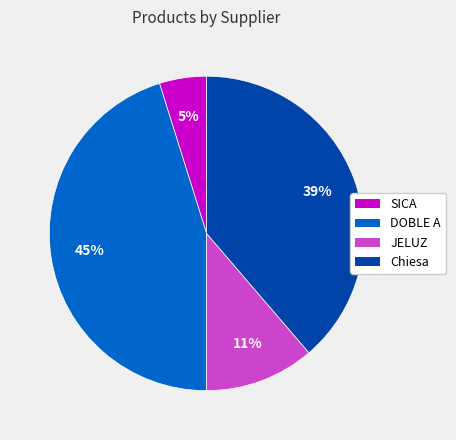

What is the largest slice in the pie chart?

DOBLE A